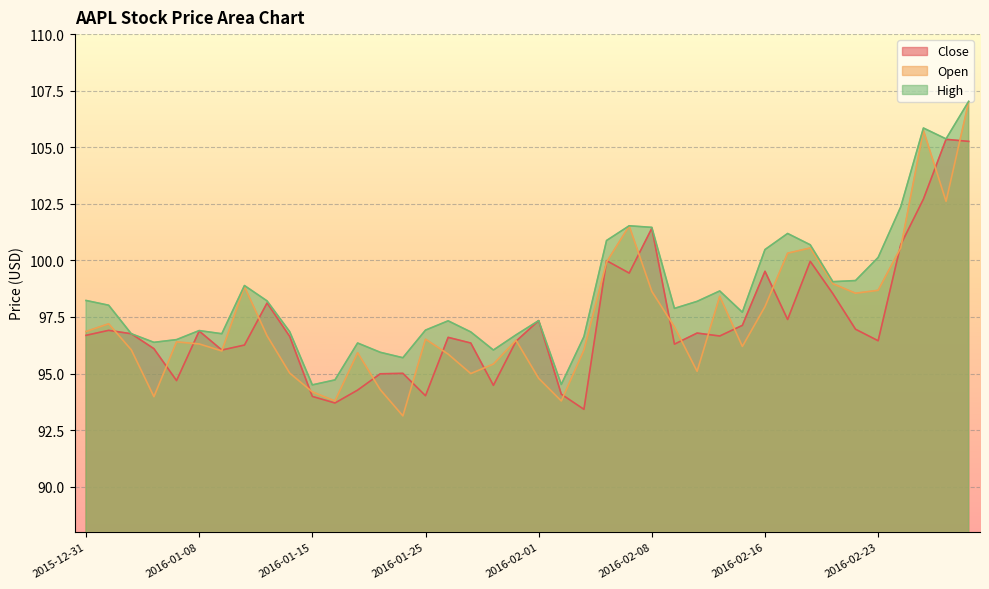

How many series are shown in this chart?

3